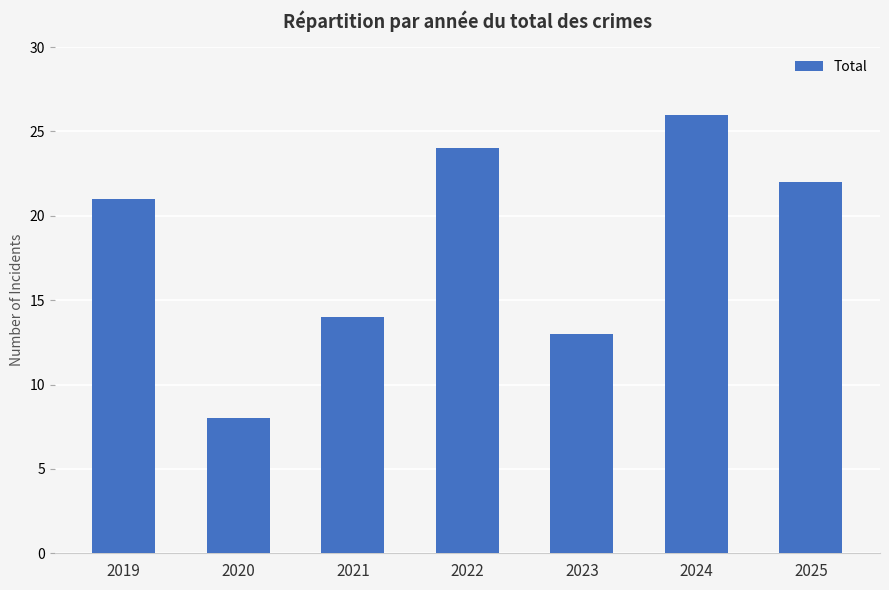

List the labels in order of value, smallest first.

2020, 2023, 2021, 2019, 2025, 2022, 2024